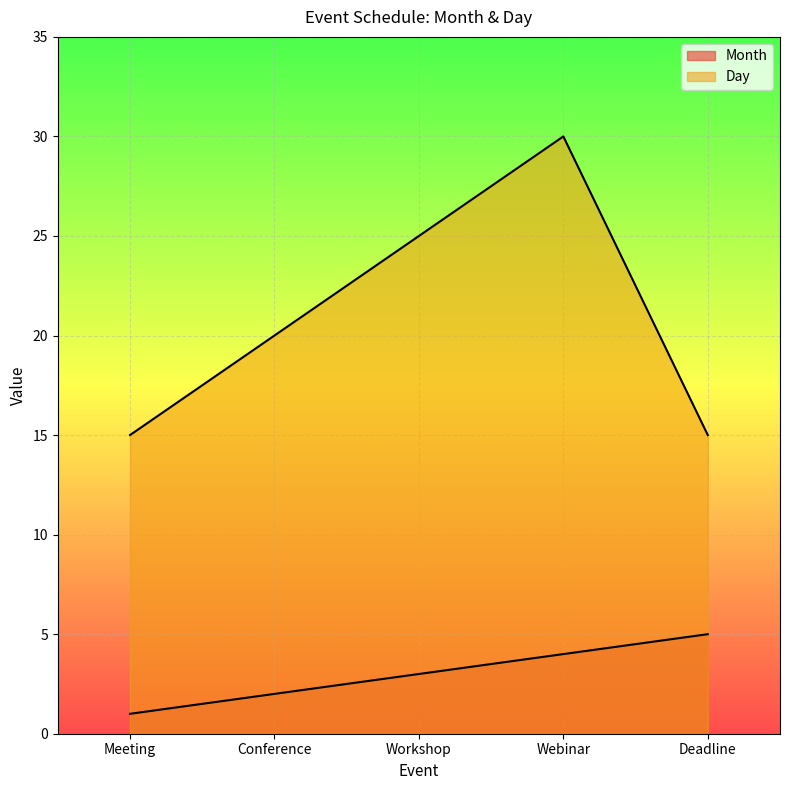

Reading right to left, what are all the values shown in this chart?

Month: Deadline=5	Webinar=4	Workshop=3	Conference=2	Meeting=1
Day: Deadline=15	Webinar=30	Workshop=25	Conference=20	Meeting=15